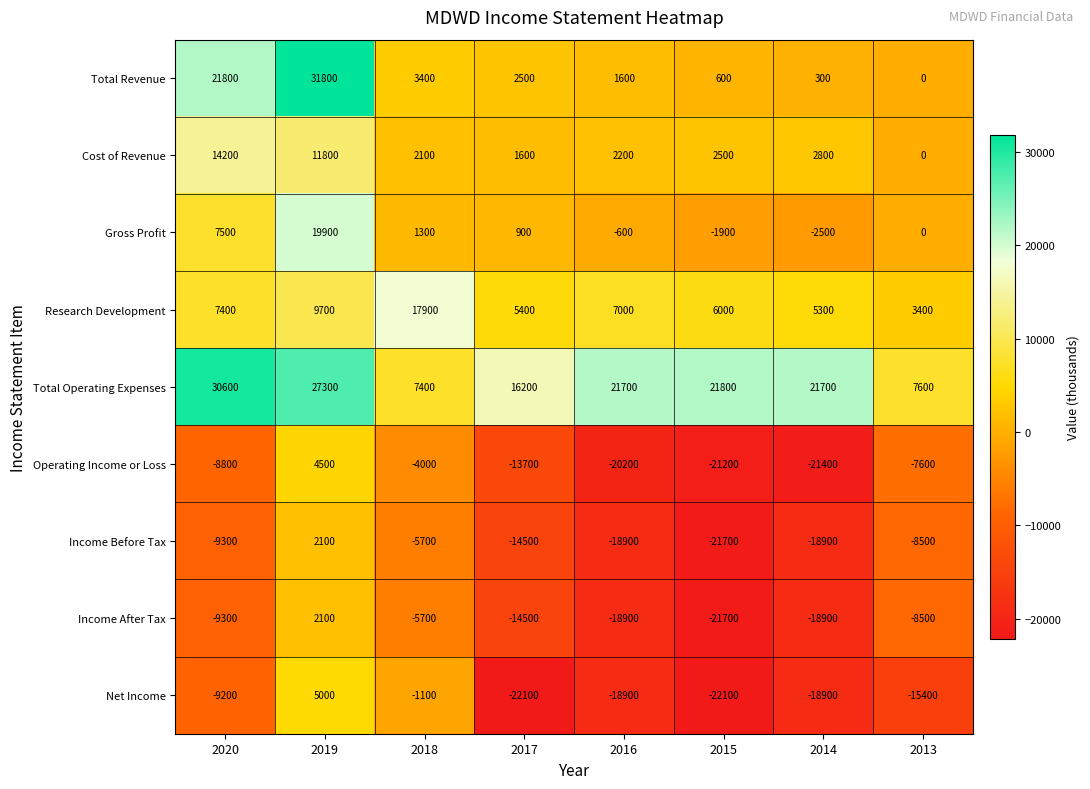

True or false: Income Before Tax has a value of 2100 at 2019.

True